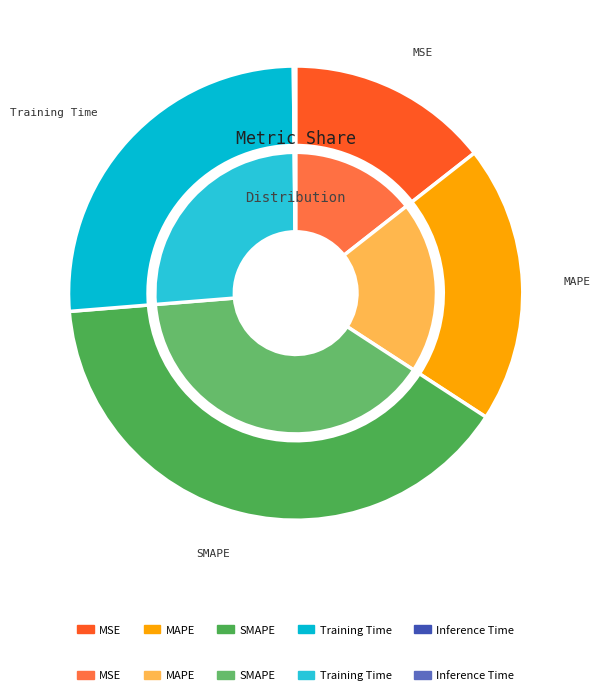

Combined, do SMAPE and Training Time account for over 50%?

Yes